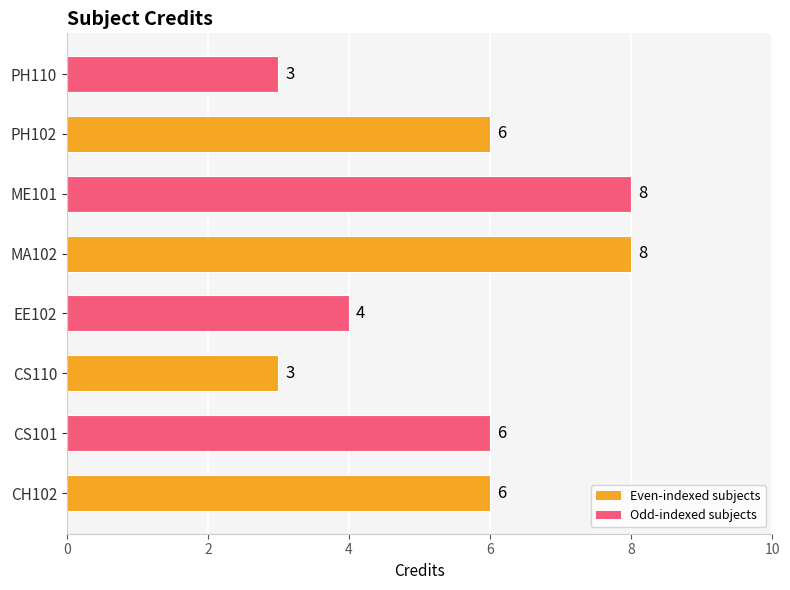

Read the value at PH102.

6